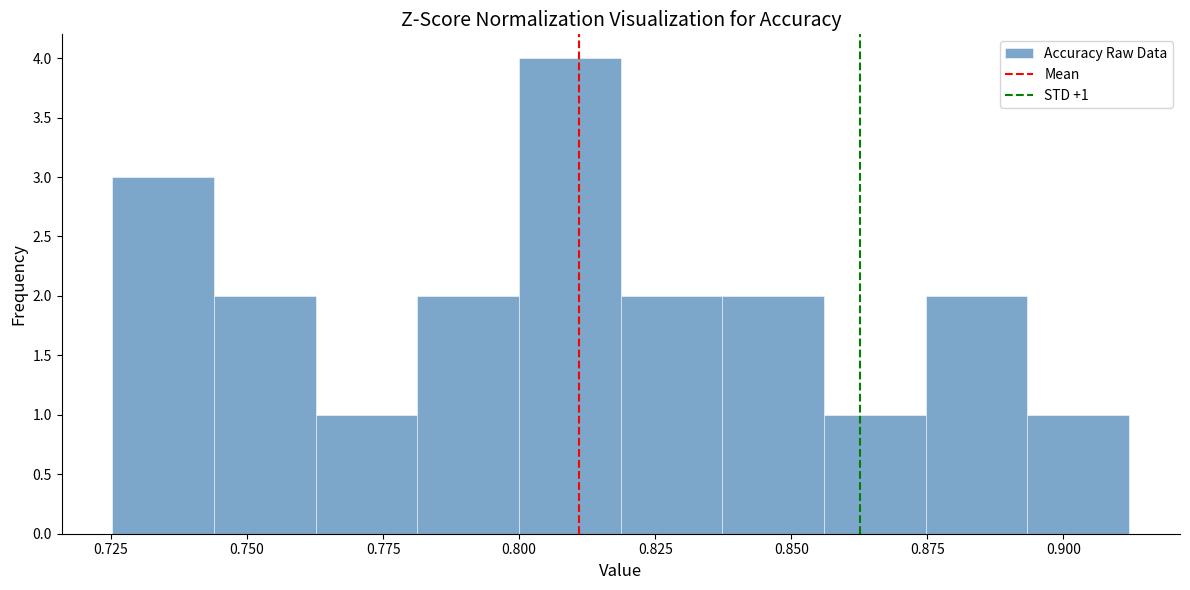

Around what value on the x-axis is the tallest bar? Give the approximate position of its centre, as read against the axis.

0.810